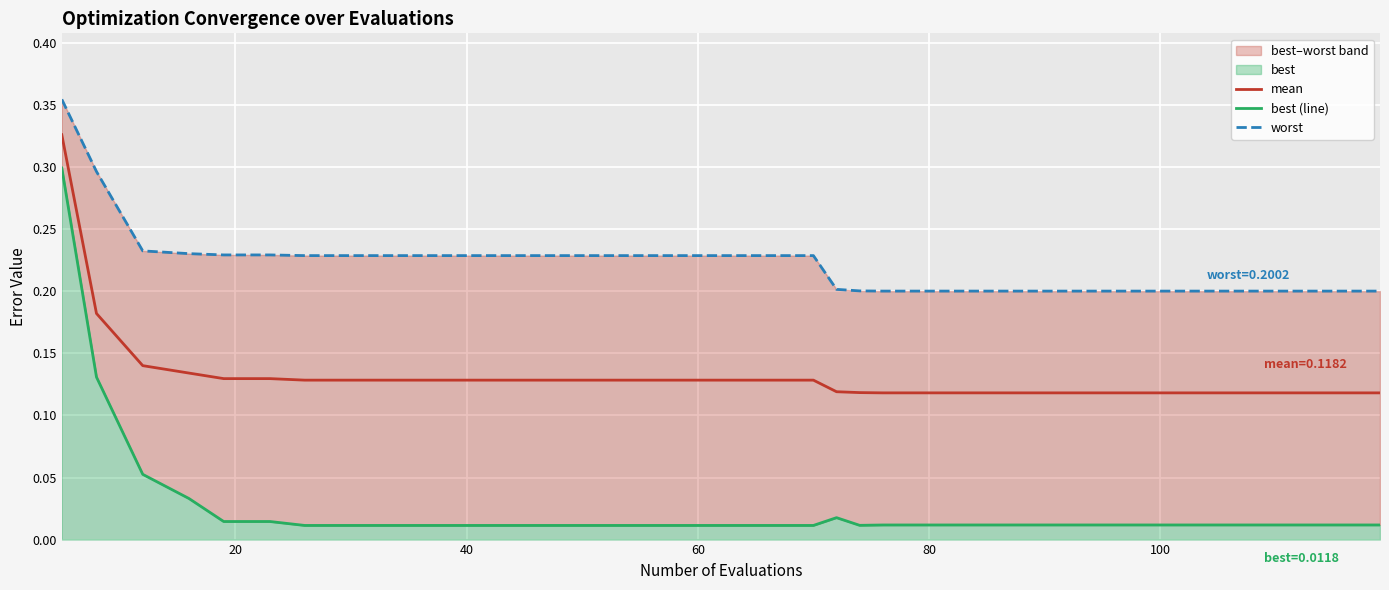

List the series in order of their peak value, lowest first.

best (line), mean, worst